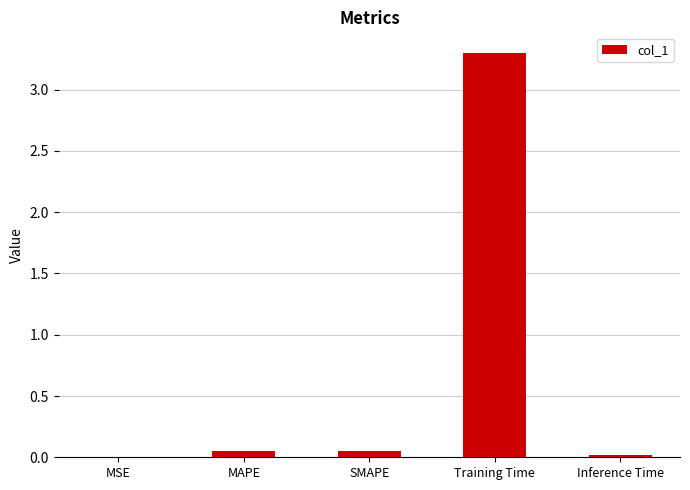

The value at Inference Time is 0.0. True or false?

True